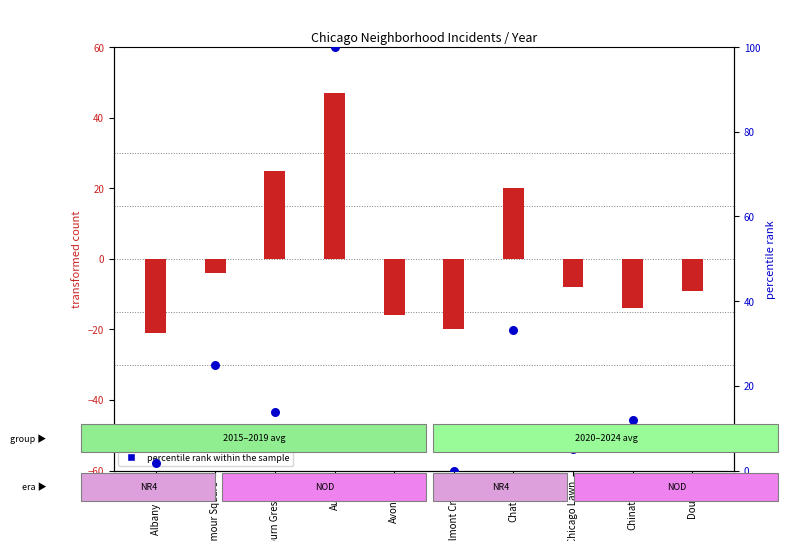

At how many categories does at least one series exceed 77?

1